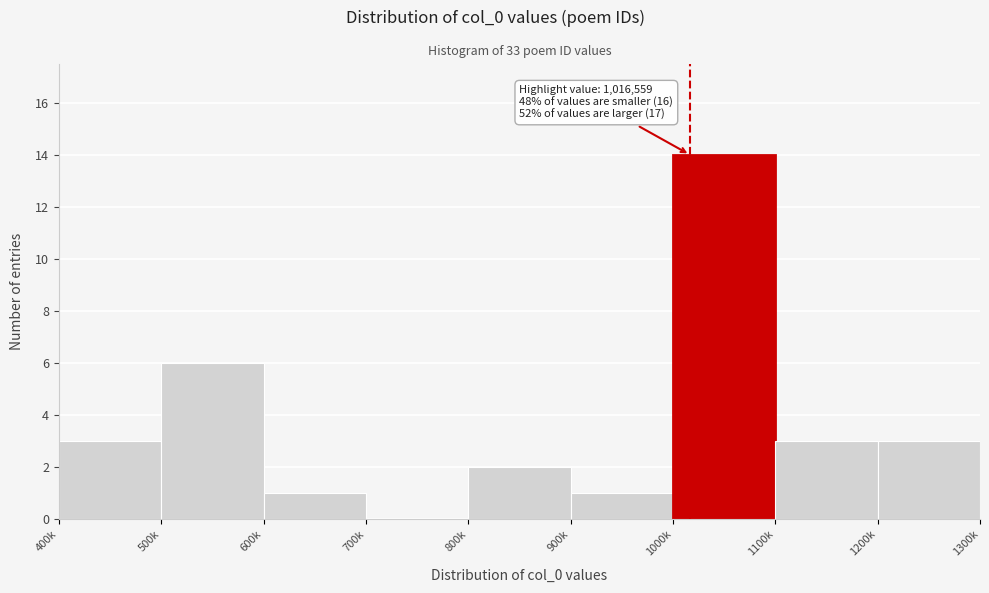

Reading left to right, what are all the values shown in this chart?

400k=3	500k=6	600k=1	700k=0	800k=2	900k=1	1000k=14	1100k=3	1200k=3